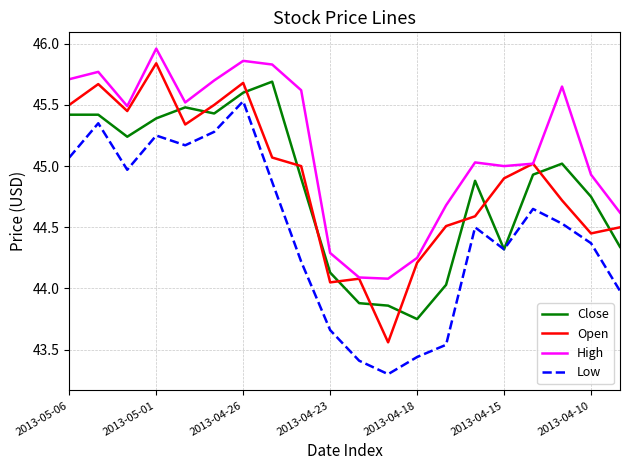

Which series has the widest spread of values?

Open